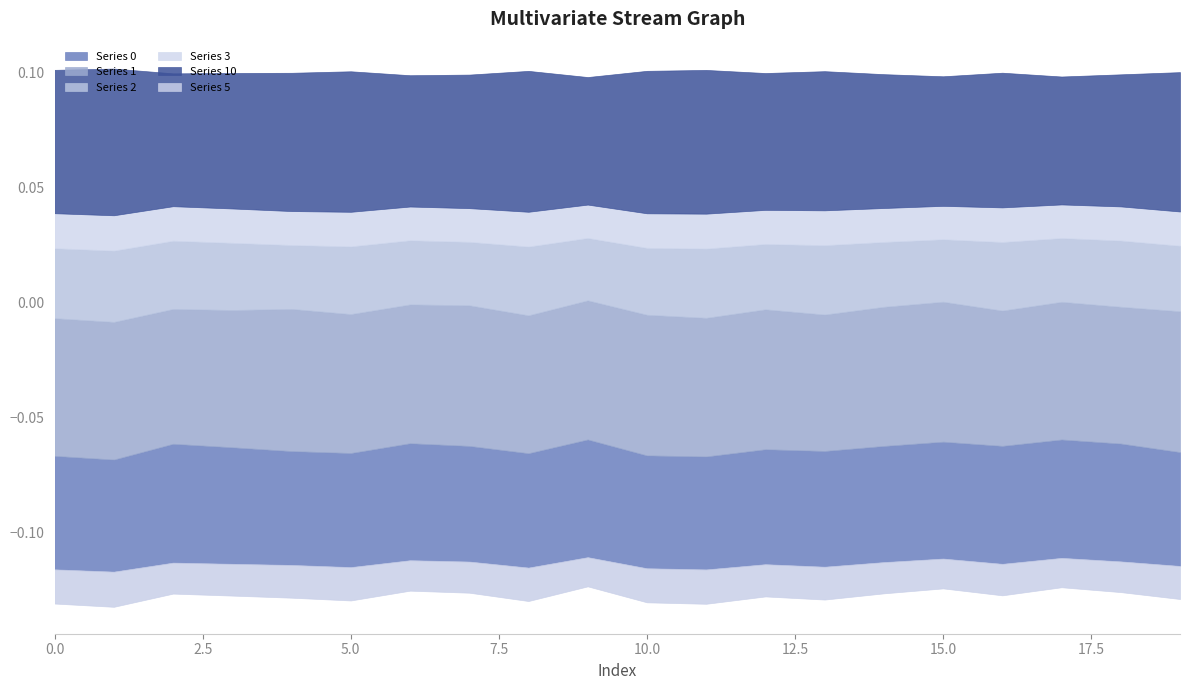

Rank the series by their maximum value, from lowest to highest.

Series 5, Series 3, Series 2, Series 0, Series 1, Series 10